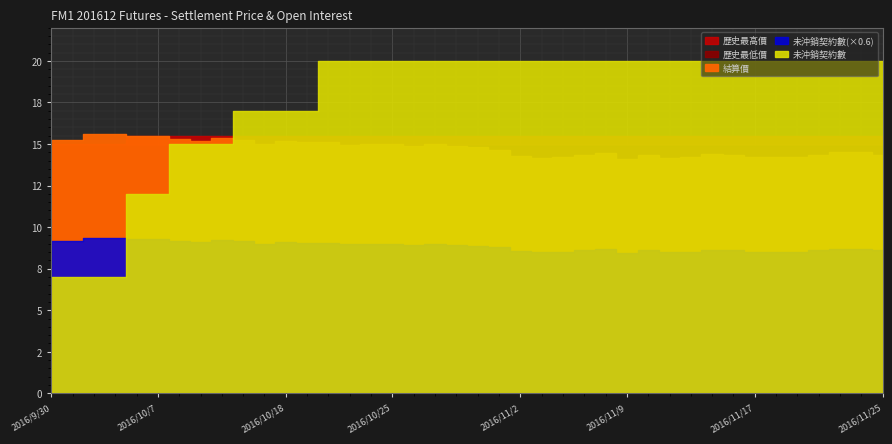

True or false: 歷史最低價 and 未沖銷契約數 cross at least once.

True